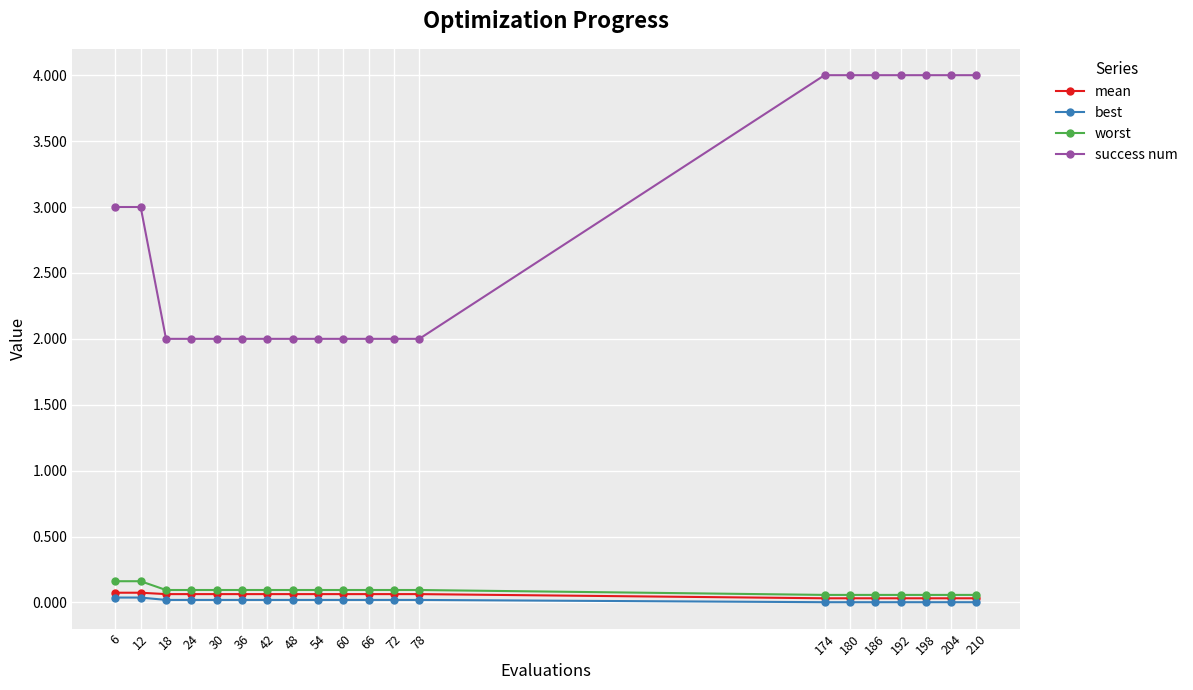

At how many categories does at least one series exceed 1?

20